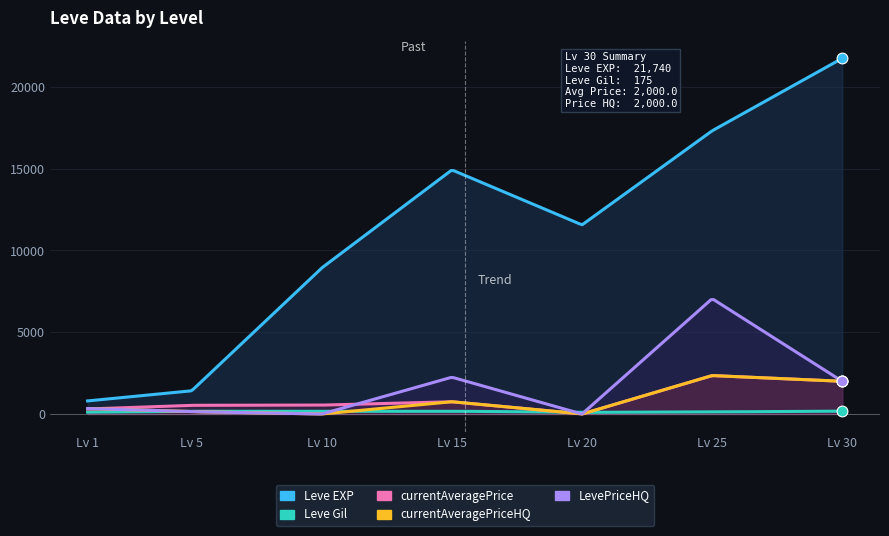

What are all the series names shown in the legend?

Leve EXP, Leve Gil, currentAveragePrice, currentAveragePriceHQ, LevePriceHQ